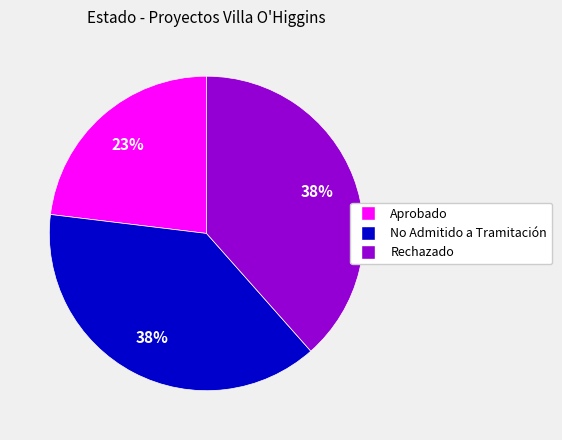

Is it true that Aprobado is 16% of the pie?

False